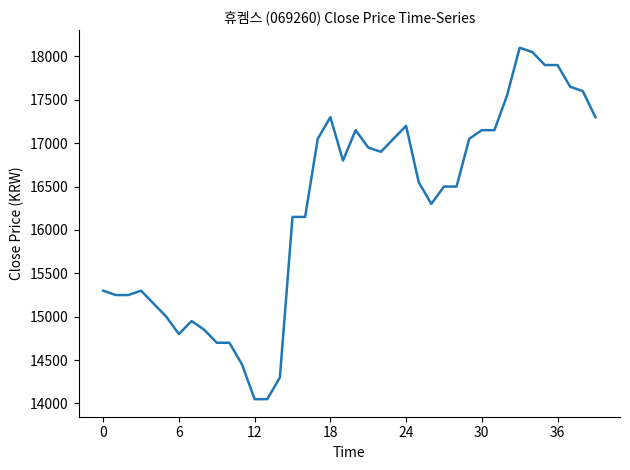

What is the maximum value shown in the chart?

18100